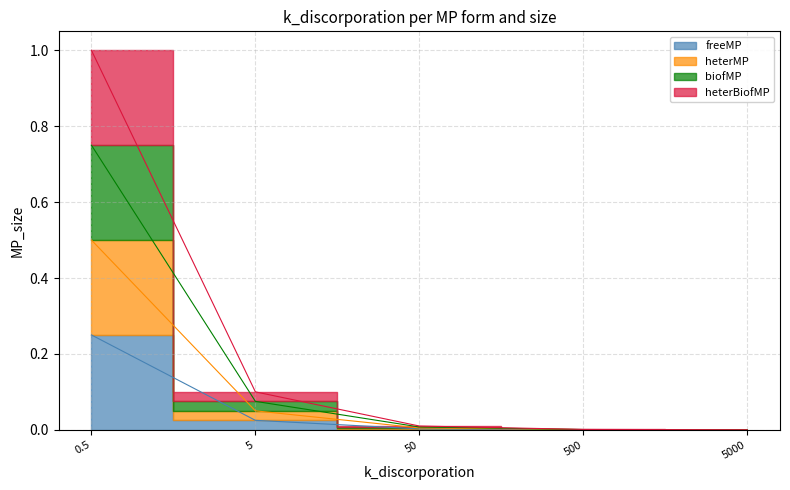

Reading left to right, extract all data points from this chart.

freeMP: 0.2	0.0	0.0	0.0	0.0
heterMP: 0.5	0.1	0.0	0.0	0.0
biofMP: 0.8	0.1	0.0	0.0	0.0
heterBiofMP: 1.0	0.1	0.0	0.0	0.0